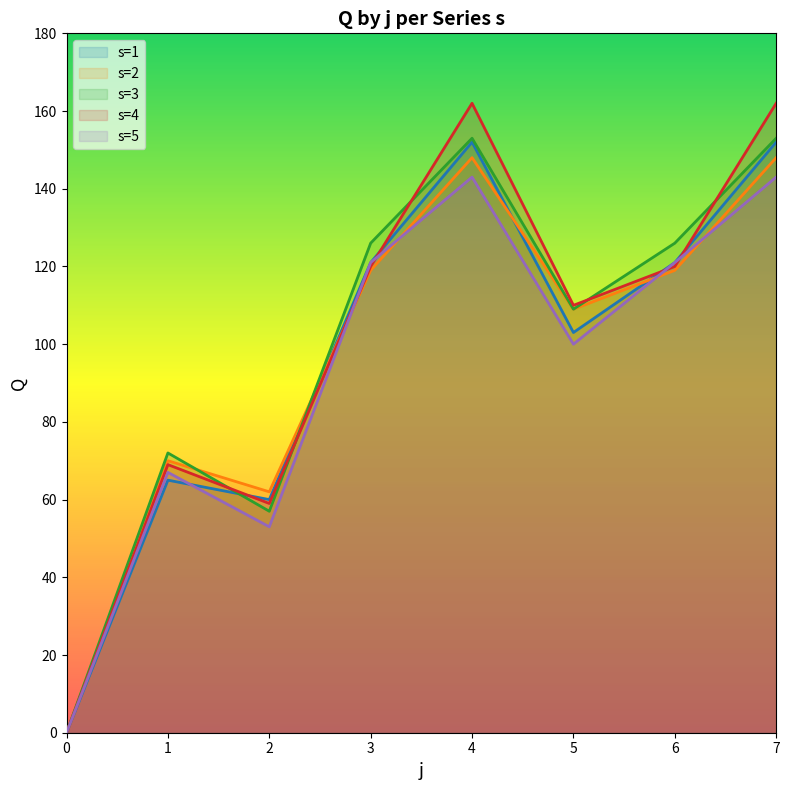

Between 2 and 5, which is larger?

5